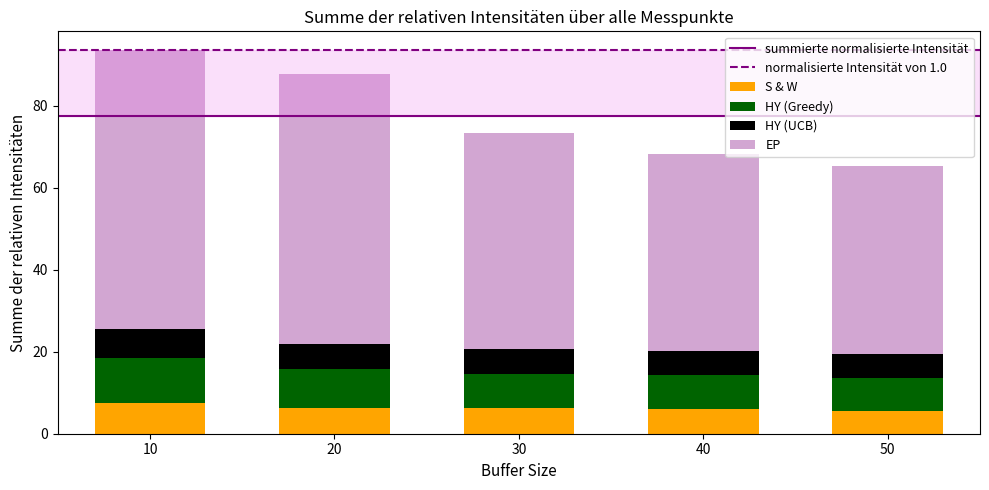

How many categories are shown in the chart?

5